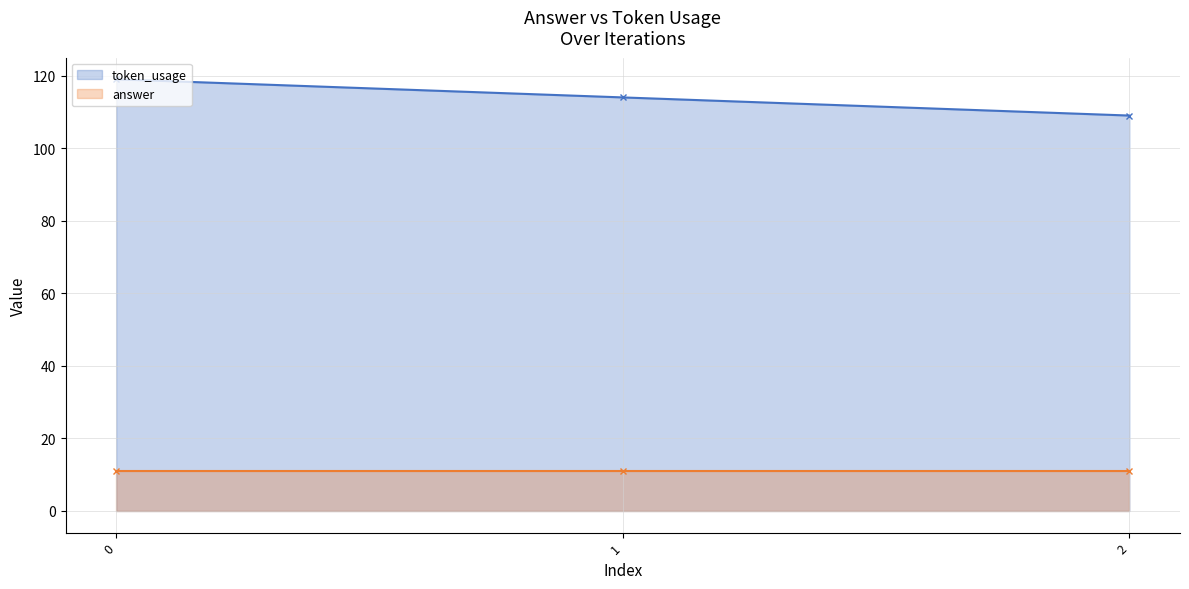

What is the maximum value shown in the chart?

119